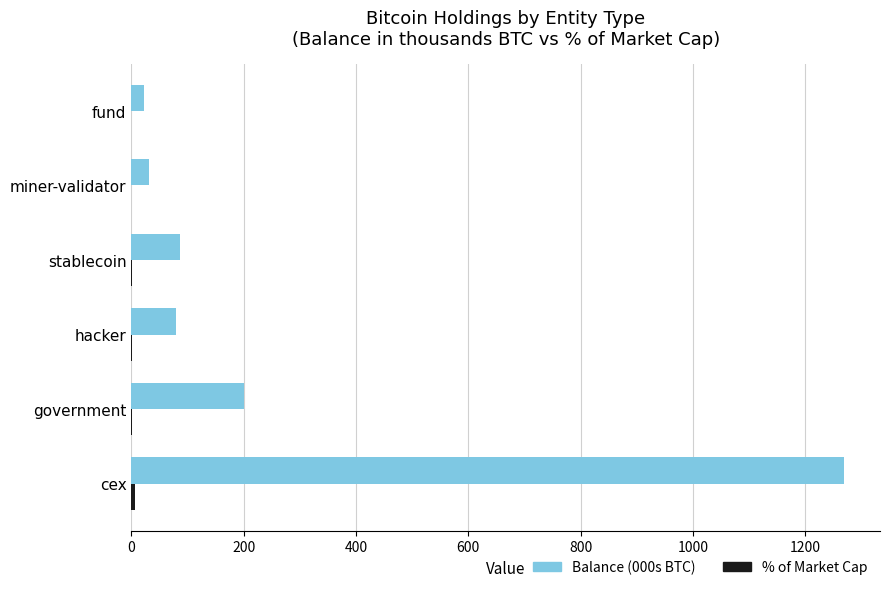

The Balance (000s BTC) series shows 86.3 at stablecoin. True or false?

True